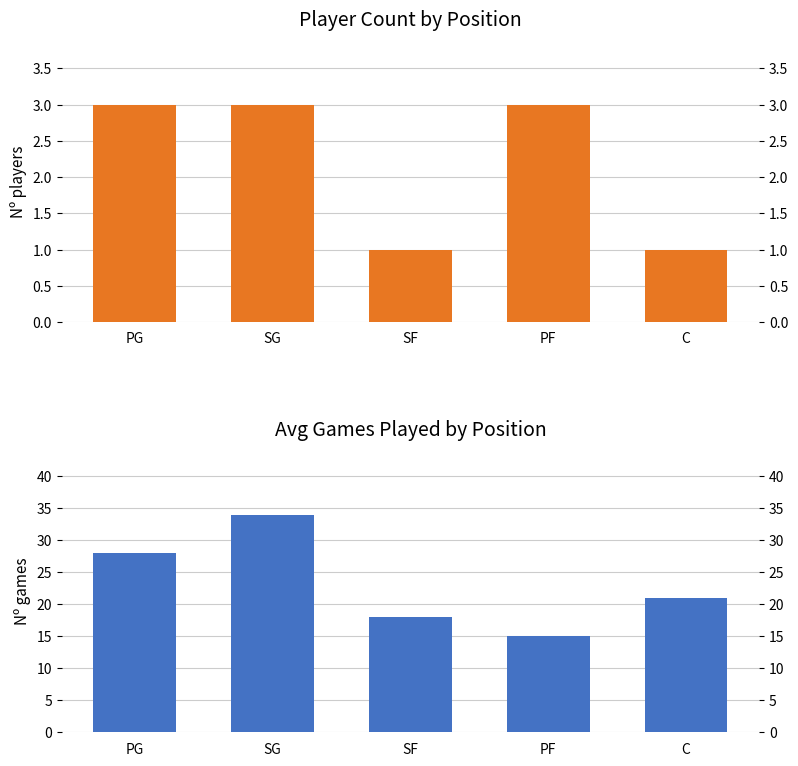

What is the sum of the Player Count values at SF and PG?

4